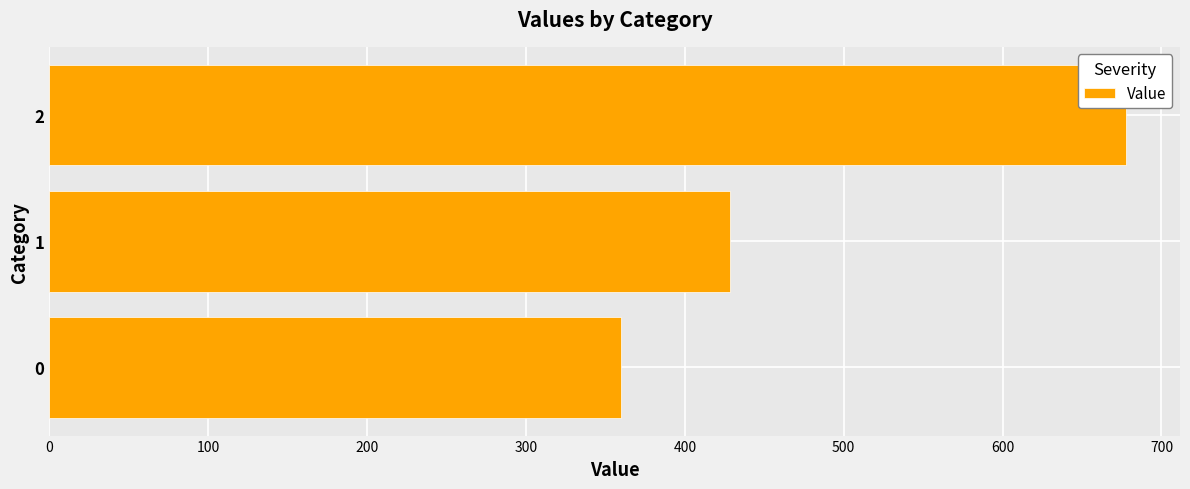

What is the difference between the second highest and minimum values?

68.6